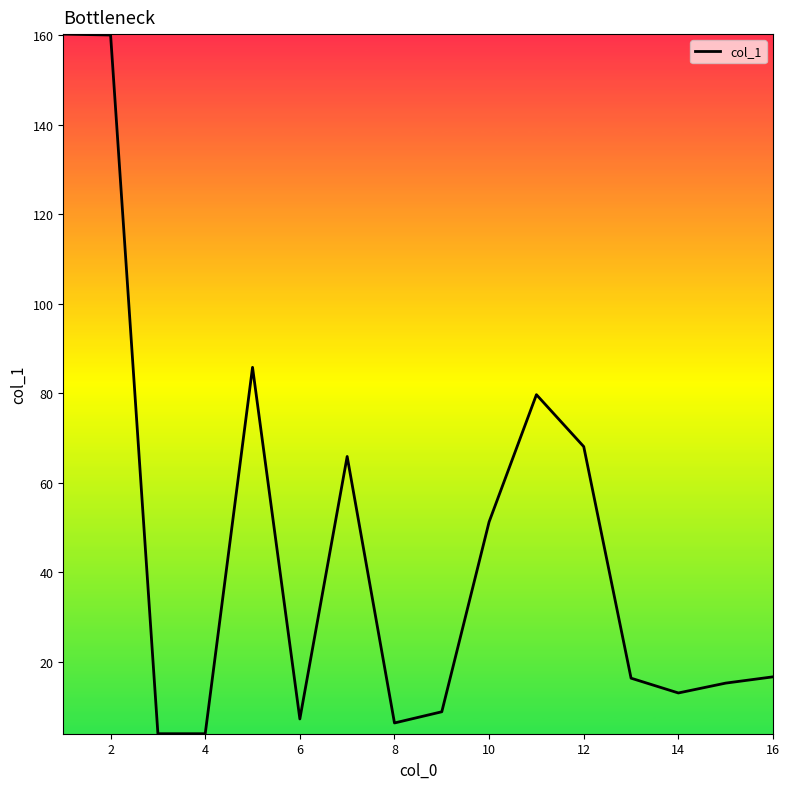

How many lines are shown in the chart?

1